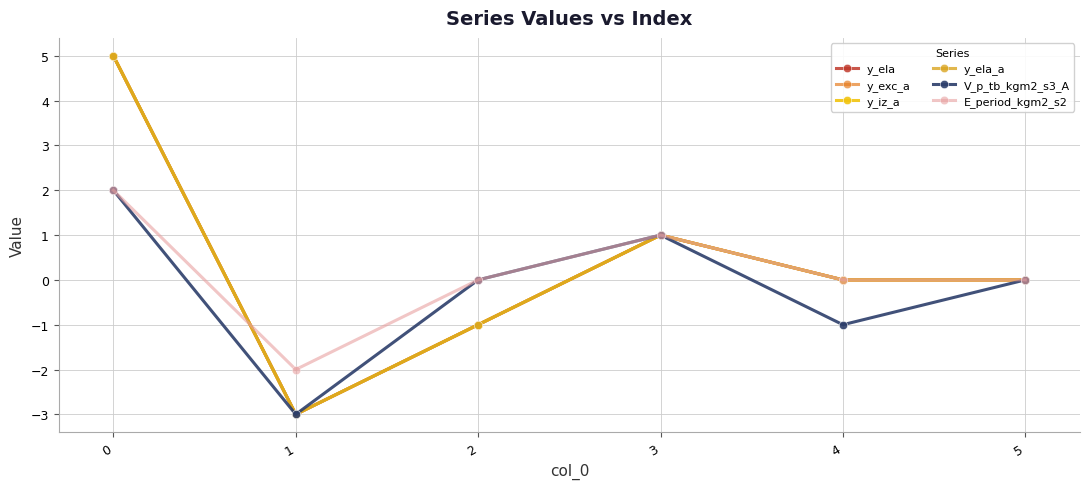

True or false: y_ela_a has more than 1 interior local peaks.

False